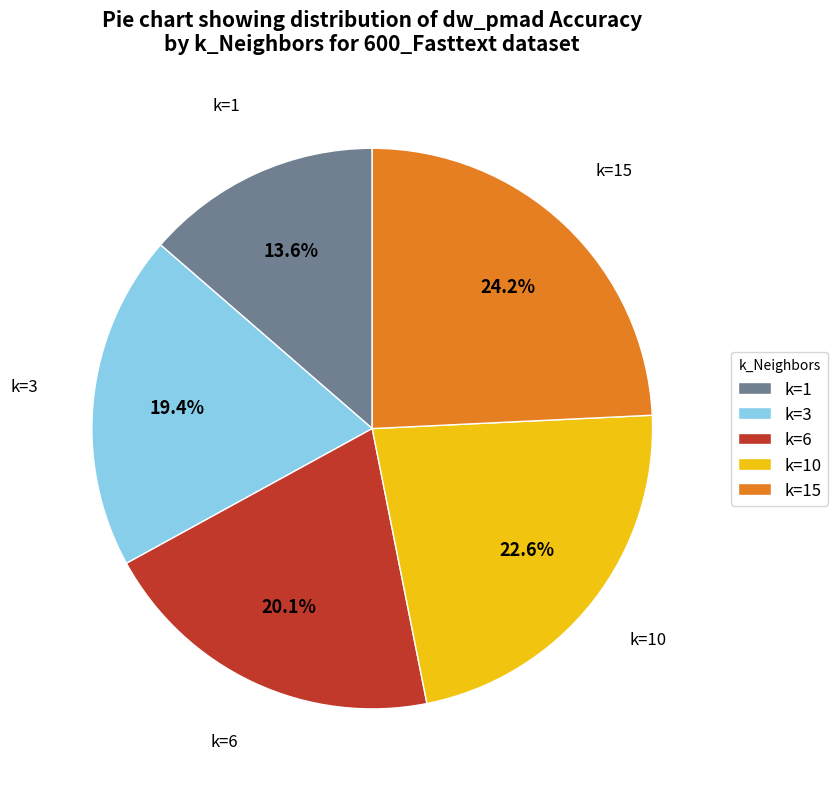

Rank the categories by value from highest to lowest.

k=15, k=10, k=6, k=3, k=1